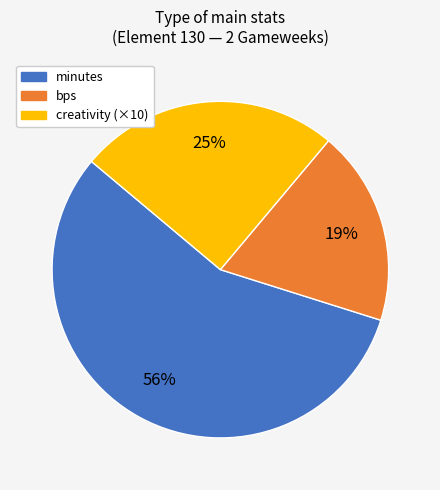

To the nearest percent, what is the average slice percentage?

33%